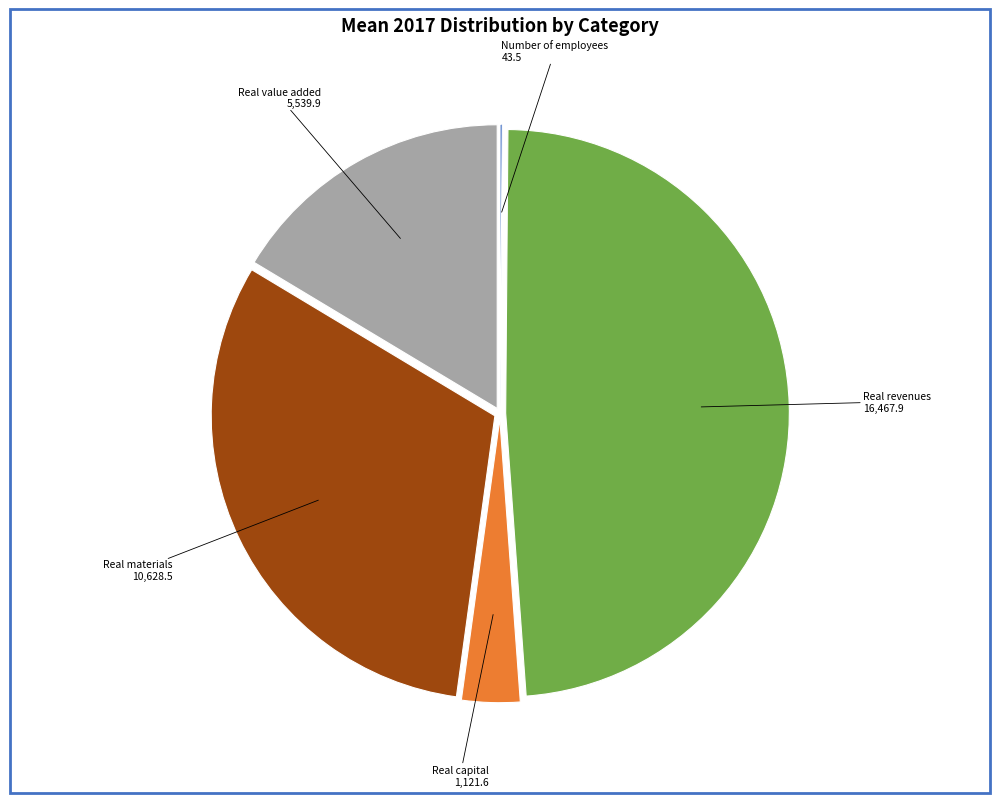

Does any single category account for the majority?

No